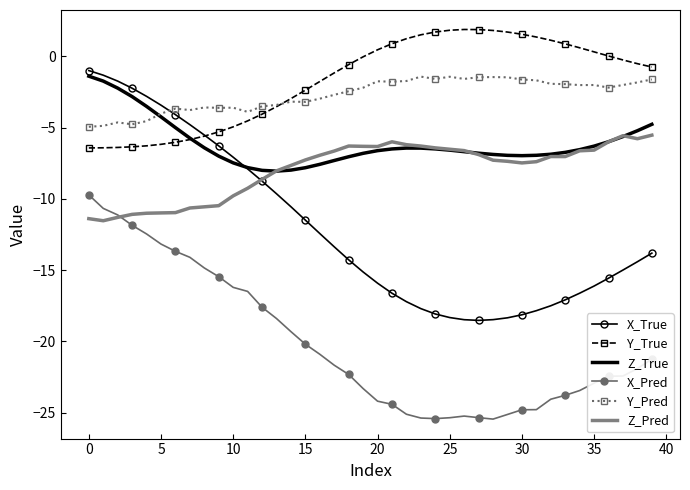

Count the number of categories in the chart.

40